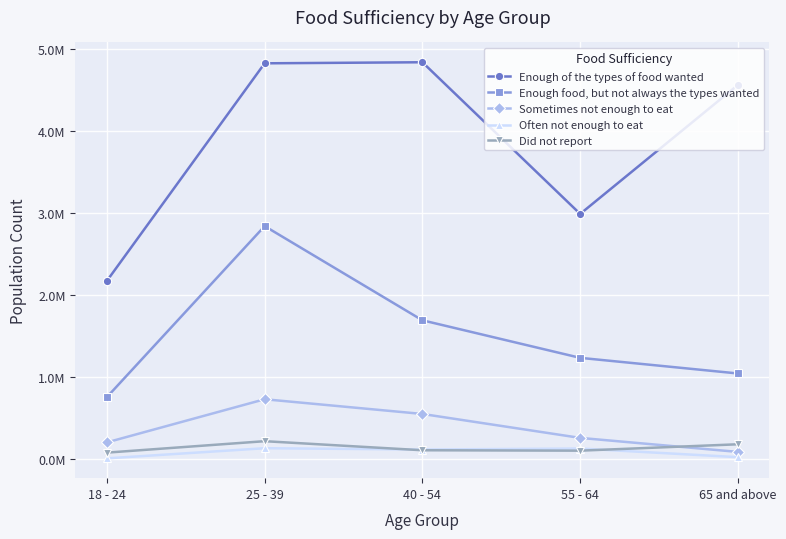

Does the chart have visible grid lines?

Yes